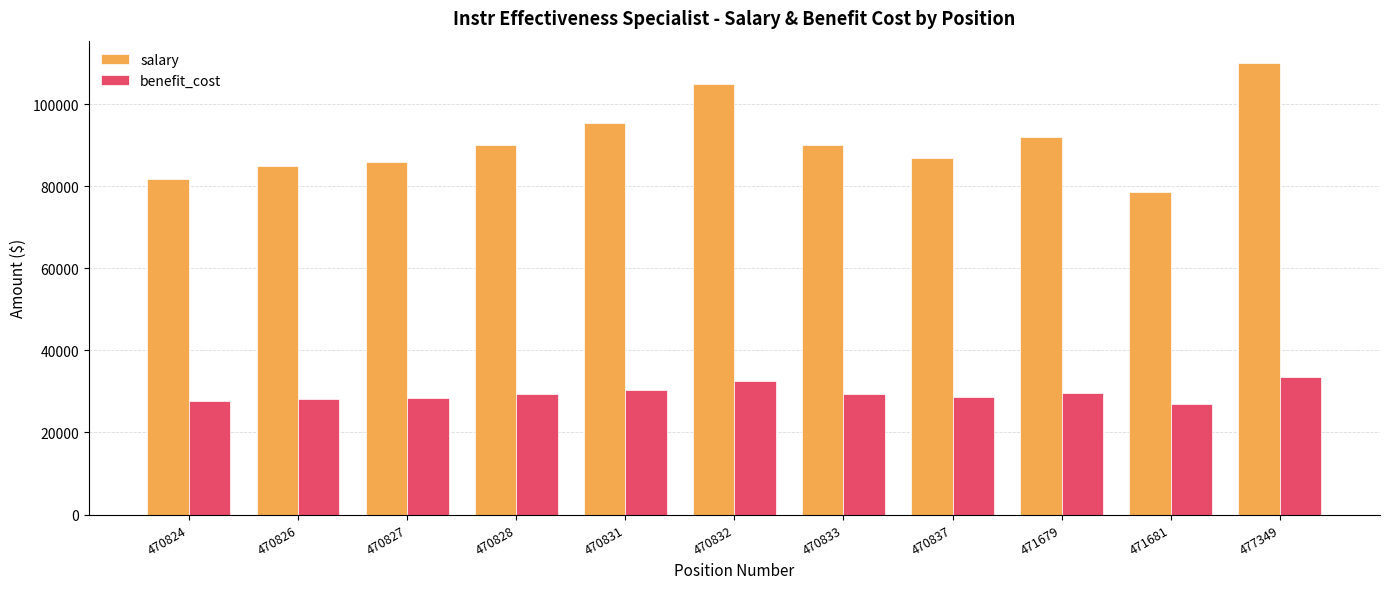

What is the total value across all series at 477349?

143533